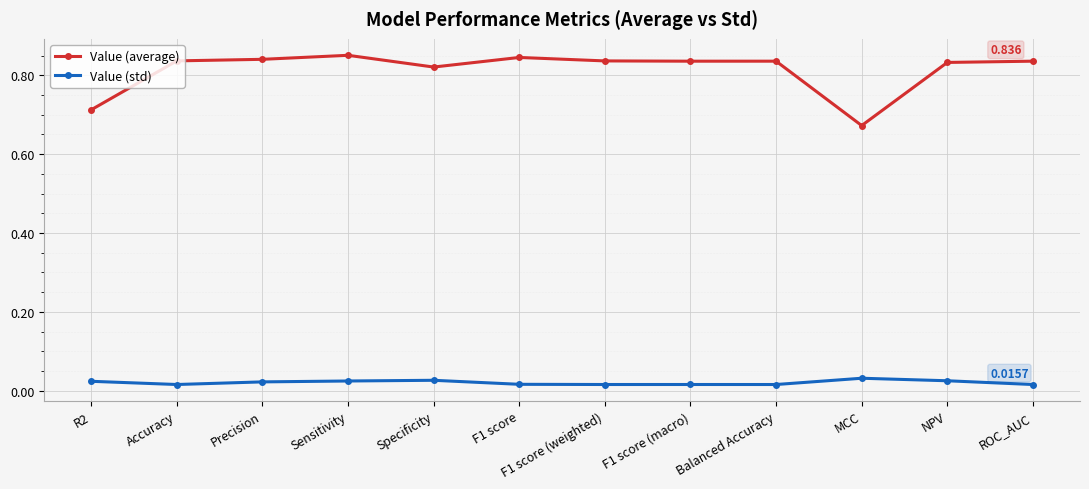

What is the label of the 8th point from the right?

Specificity